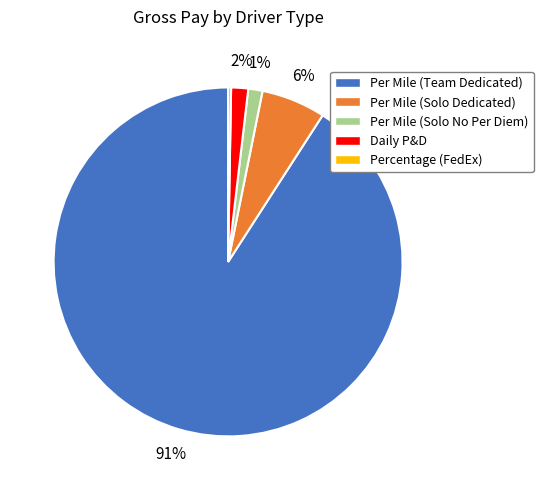

Is the sum of Daily P&D and Per Mile (Solo No Per Diem) greater than half?

No